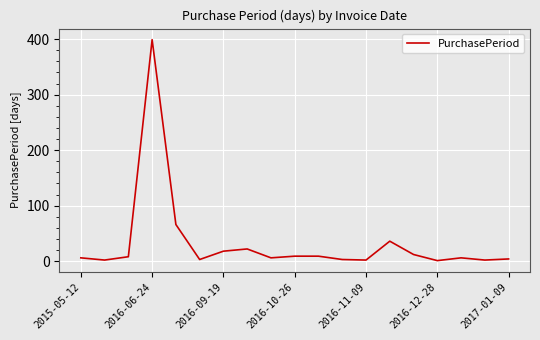

What is the difference between the maximum and minimum values?

398